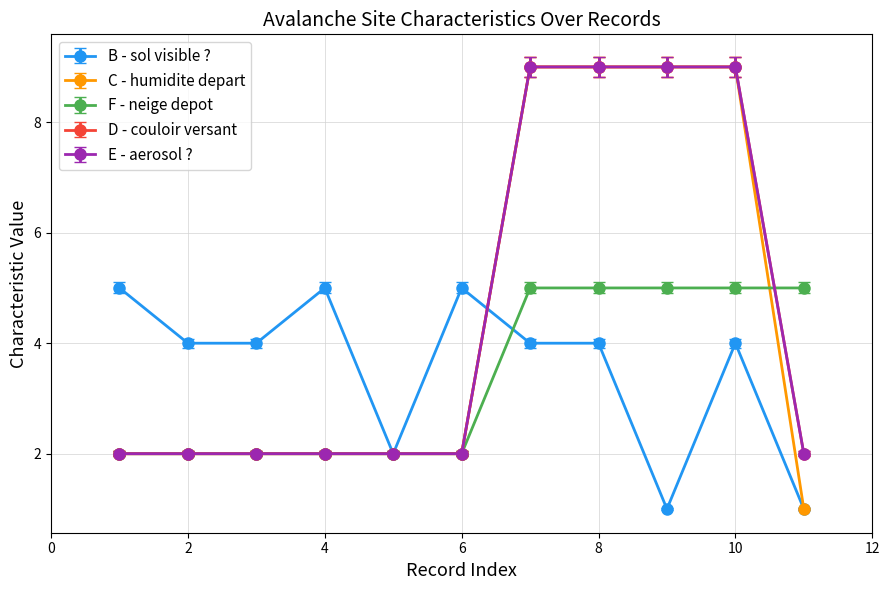

How many times do F - neige depot and E - aerosol ? cross each other?

1